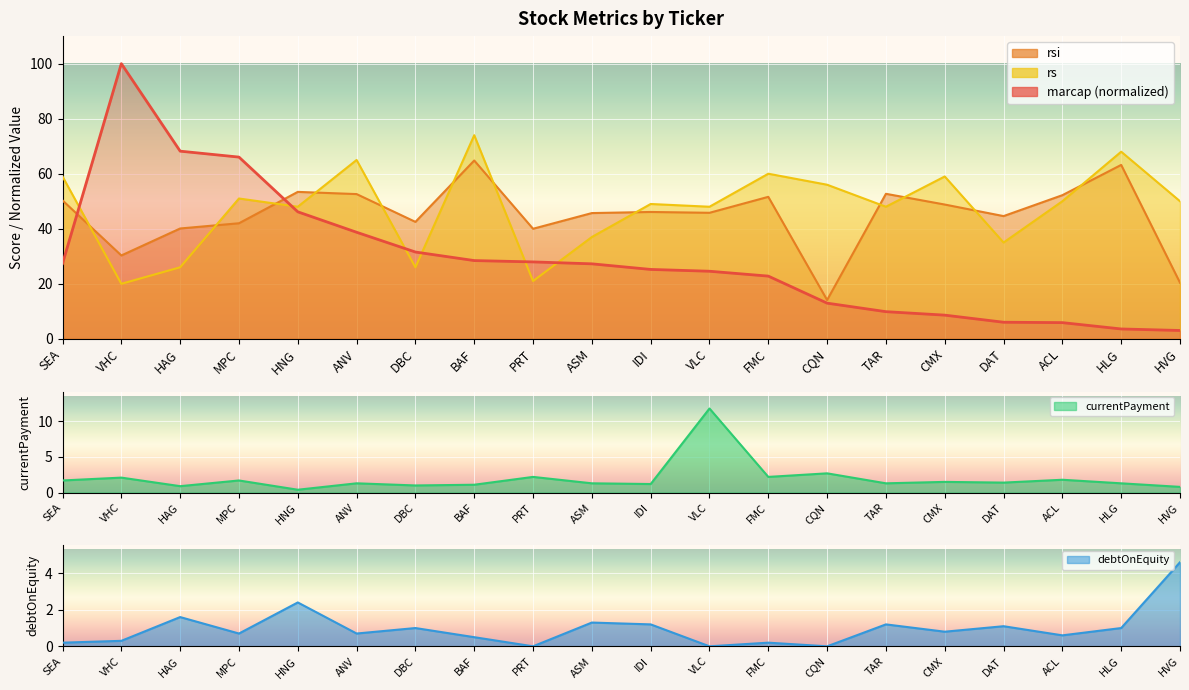

What is the difference between the maximum and second lowest values in the rs series?

53.0